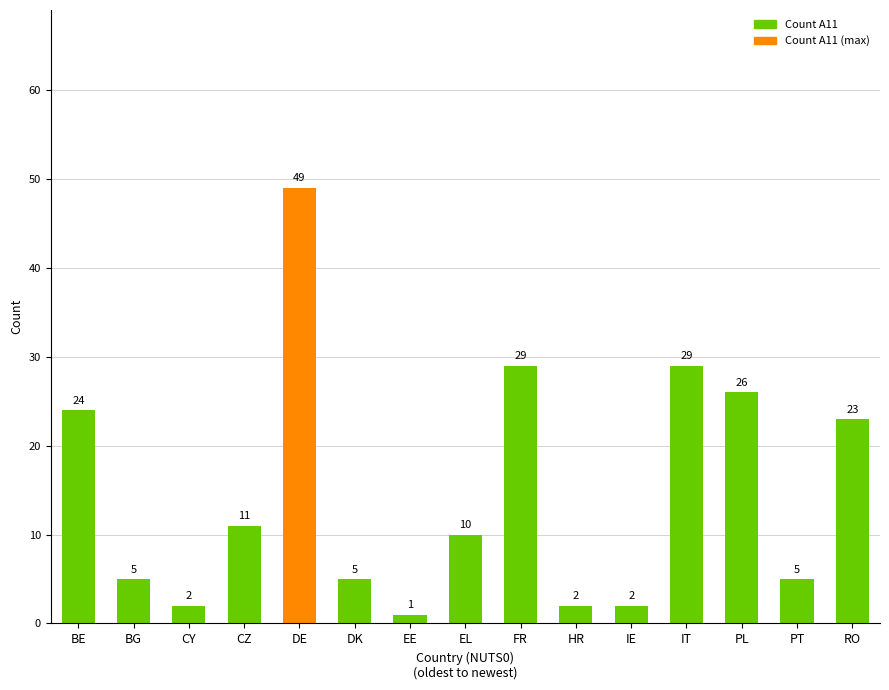

What is the value of the 3rd bar from the left?

2